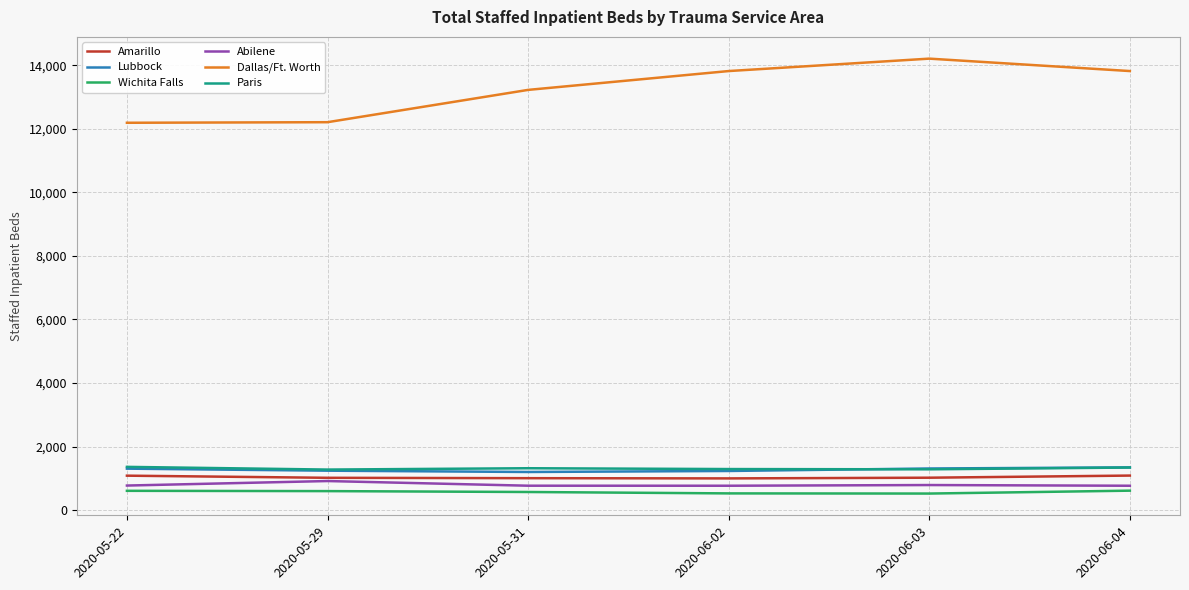

Which series has the largest total across all categories?

Dallas/Ft. Worth